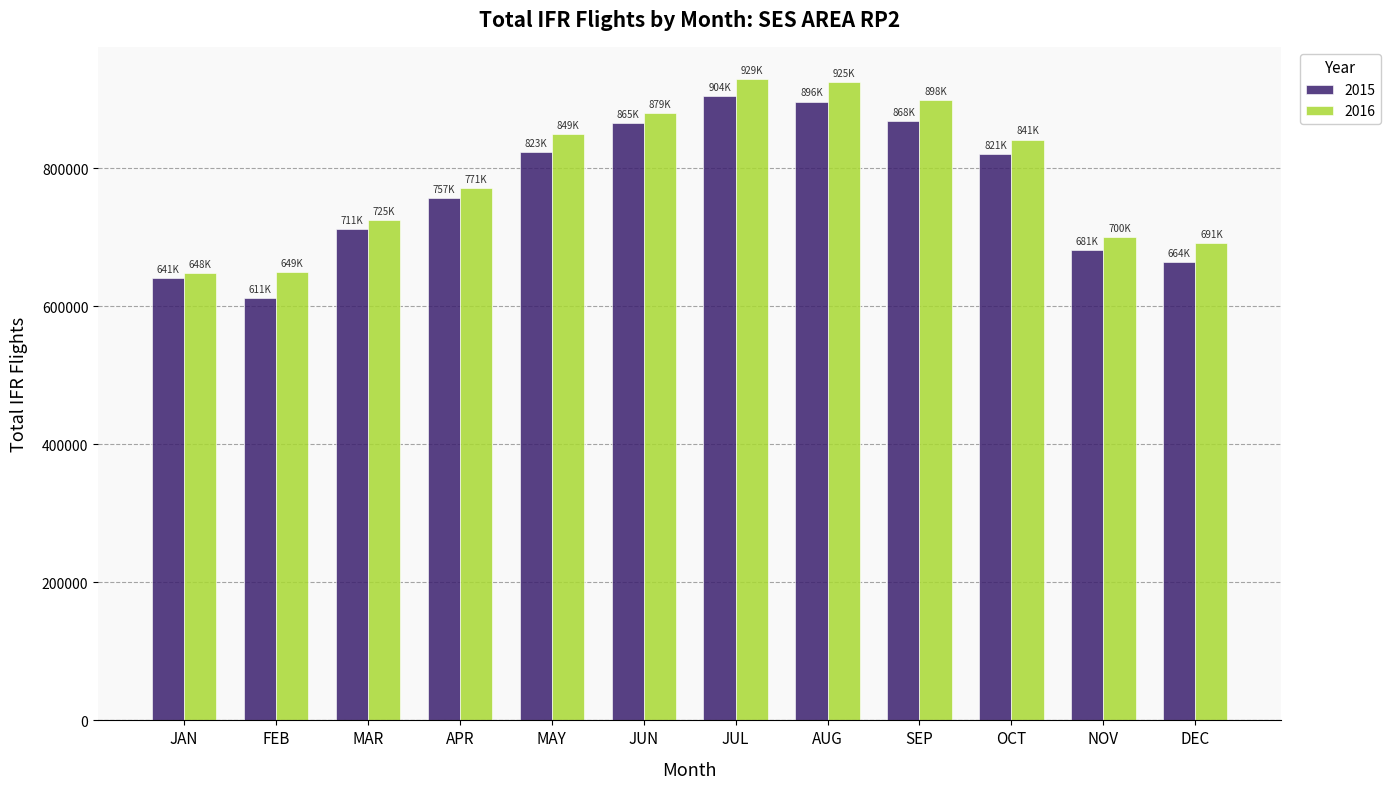

What position from the right is JUN?

7